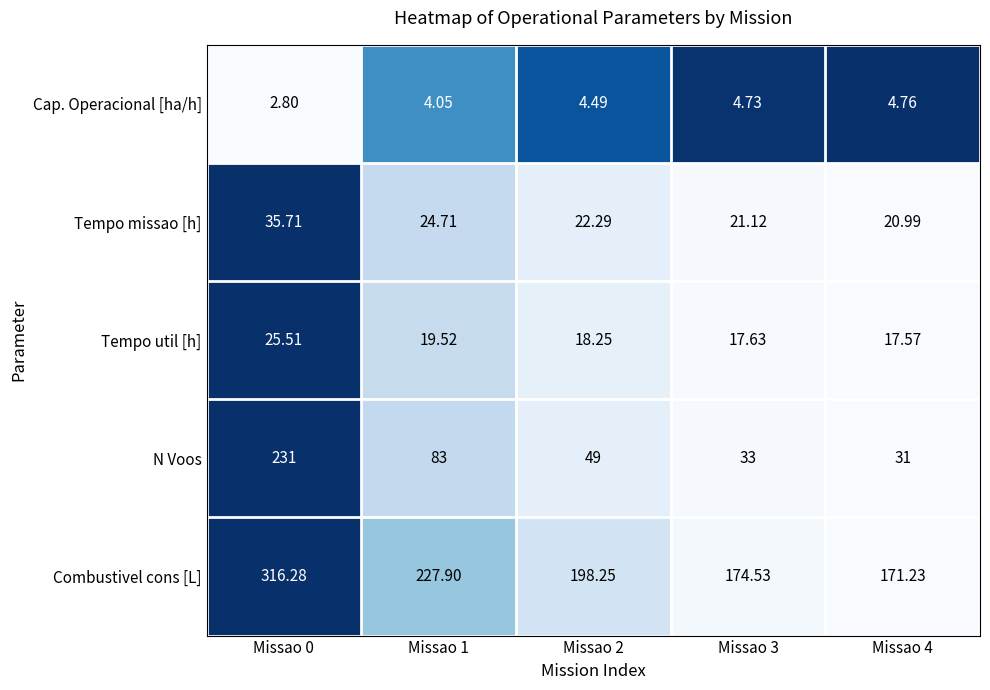

Which series has the largest total across all categories?

Combustivel cons [L]